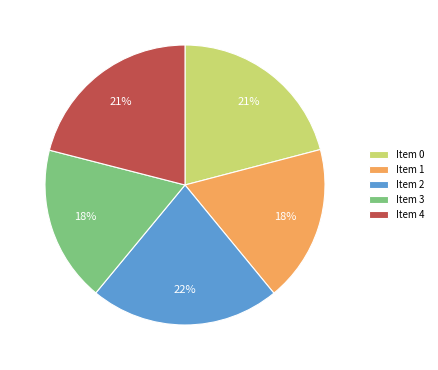

Is there any slice that represents more than half of the pie?

No